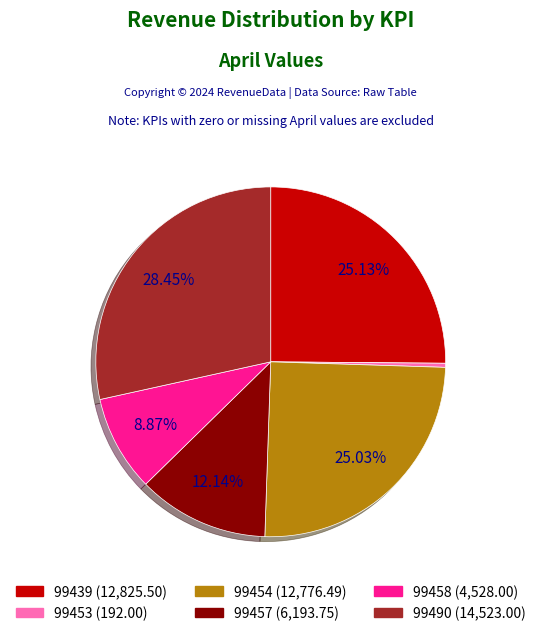

How much of the chart is everything except 99458?

91.1%